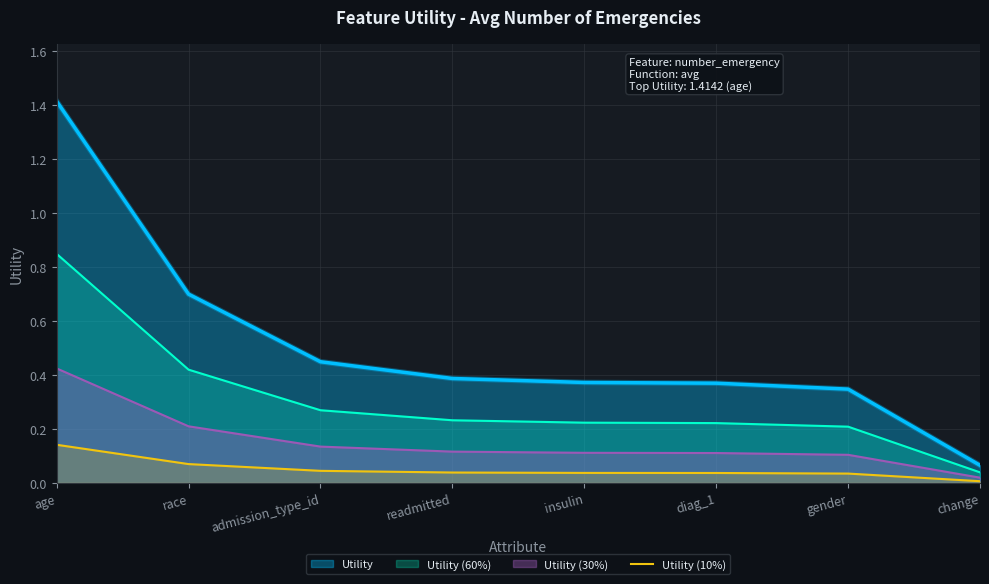

What is the total value across all series at race?

1.4